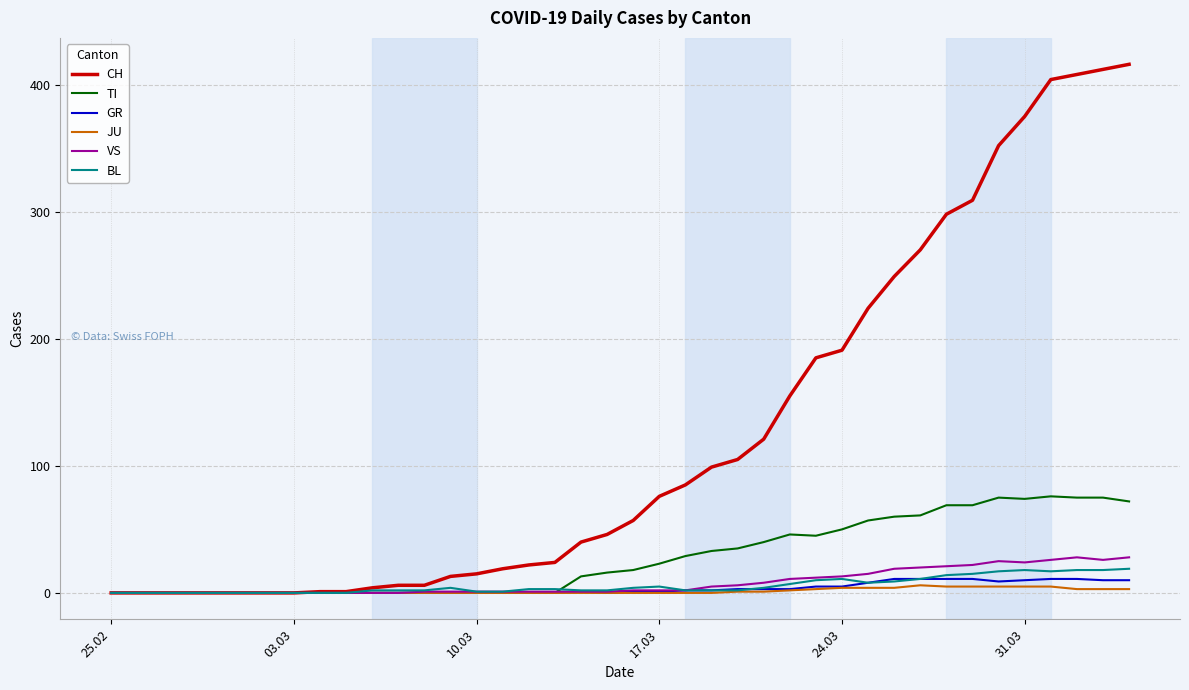

What are all the series names shown in the legend?

CH, TI, GR, JU, VS, BL